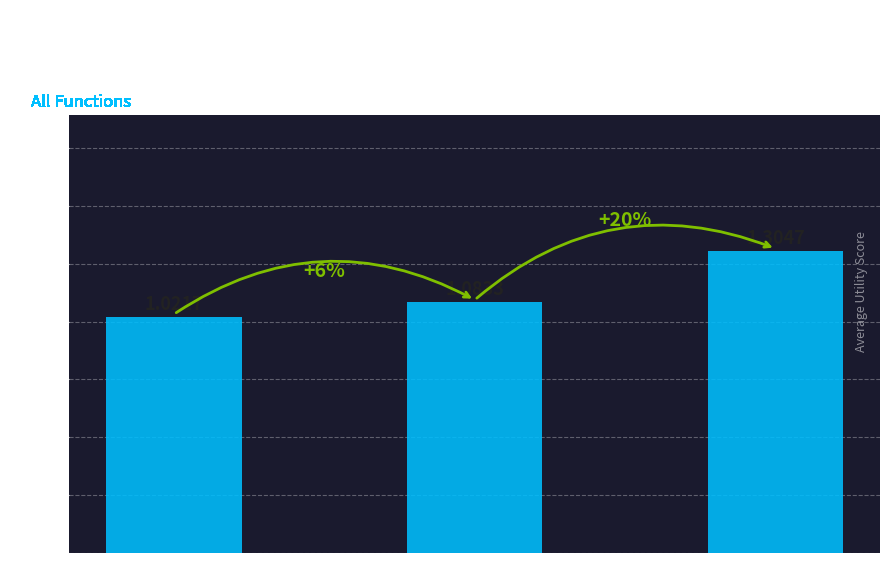

At which label is the value closest to 1?

Sum